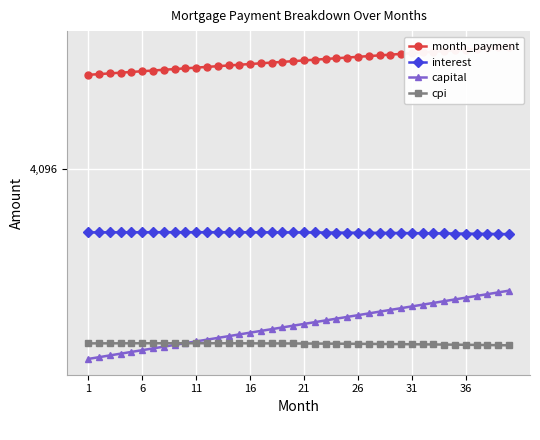

Is it true that month_payment equals 9732.7 at 1?

False